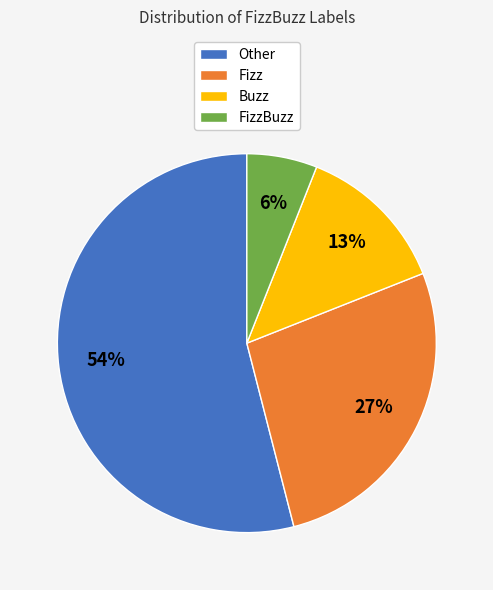

Count the number of slices in the pie.

4